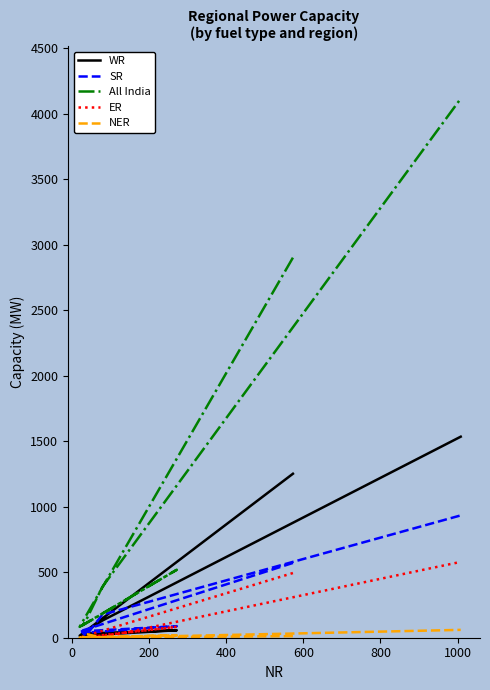

How many lines are shown in the chart?

5